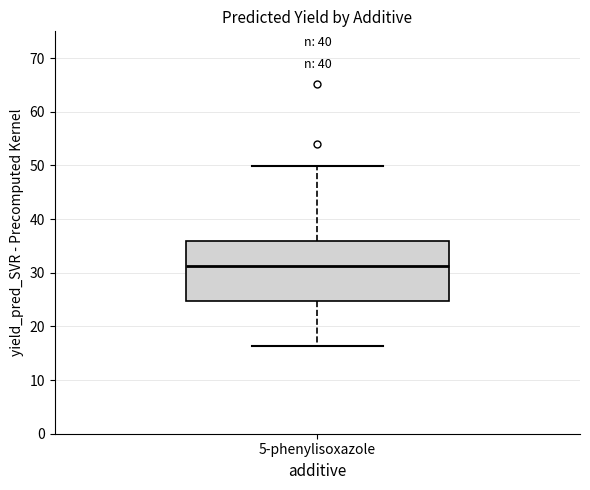

Where is the lower edge of the box for 5-phenylisoxazole on the y-axis? The values are not printed on the chart, so give them approximately, as read against the axis.

25